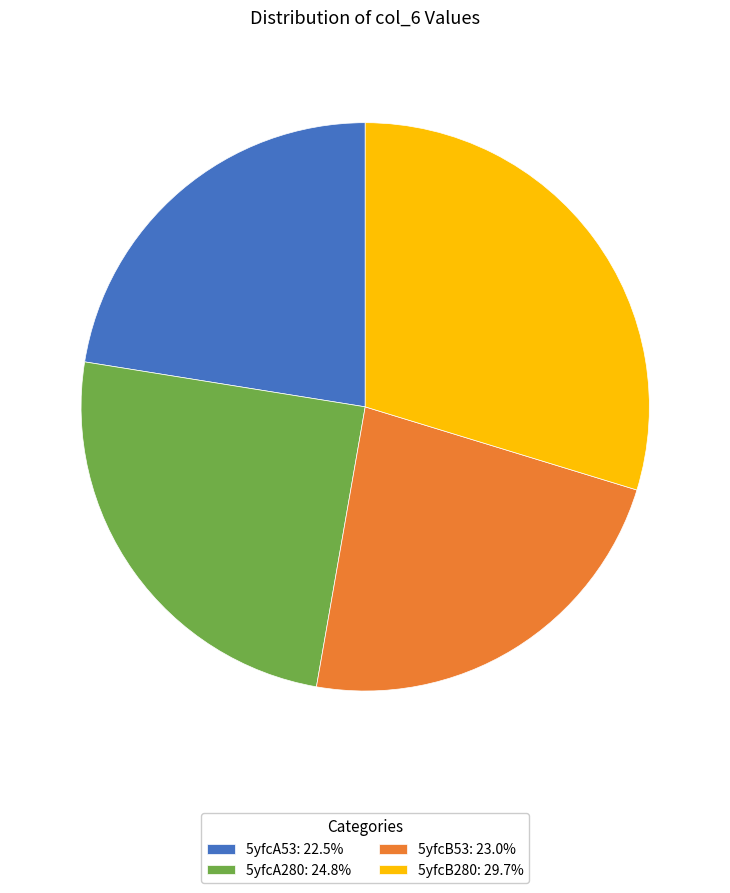

Does 5yfcA280 represent more than half of the total?

No